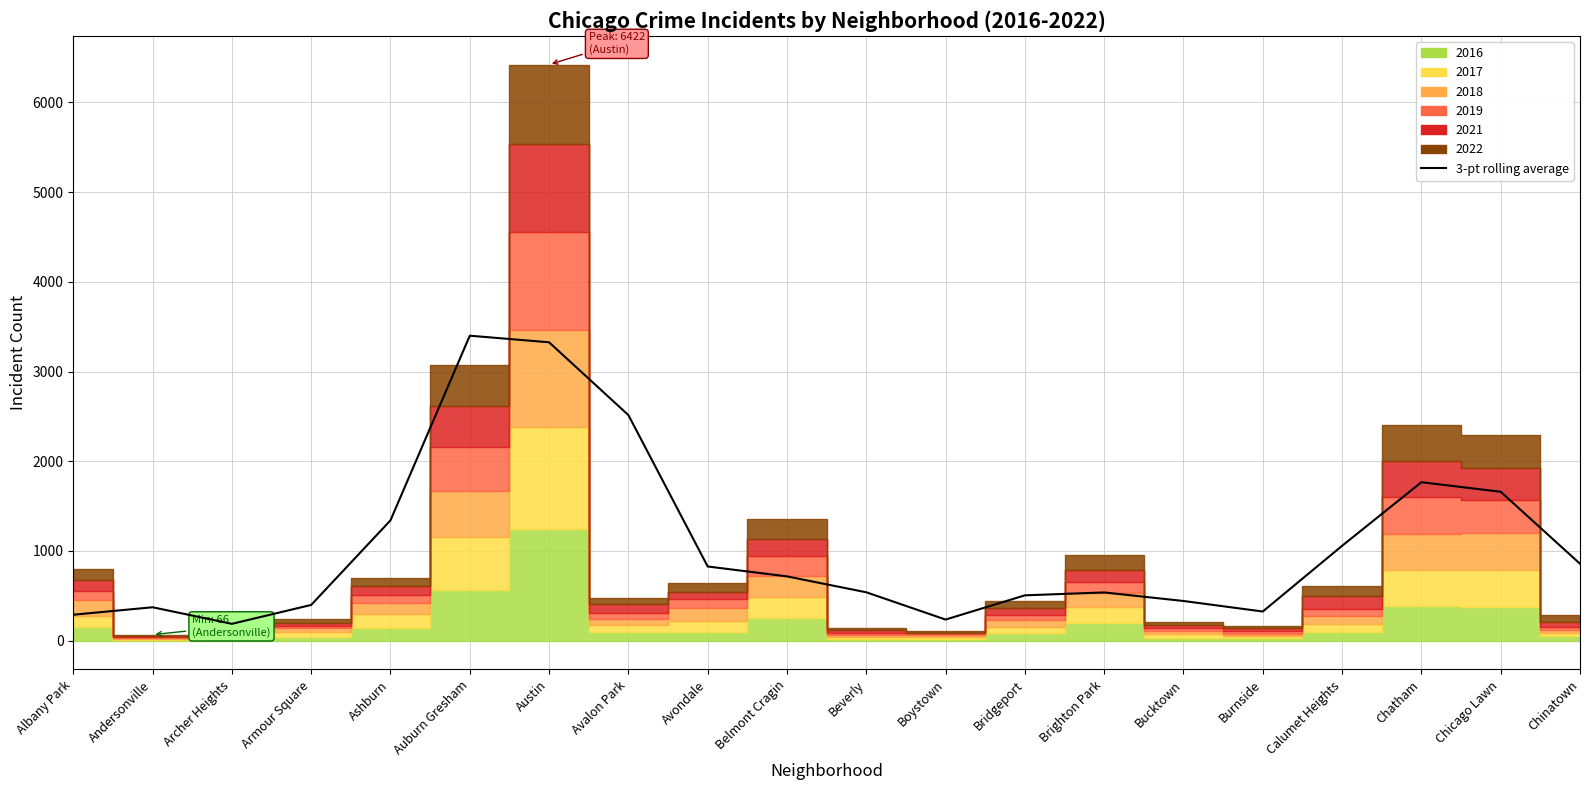

True or false: the data shows 703.0 at Brighton Park.

False